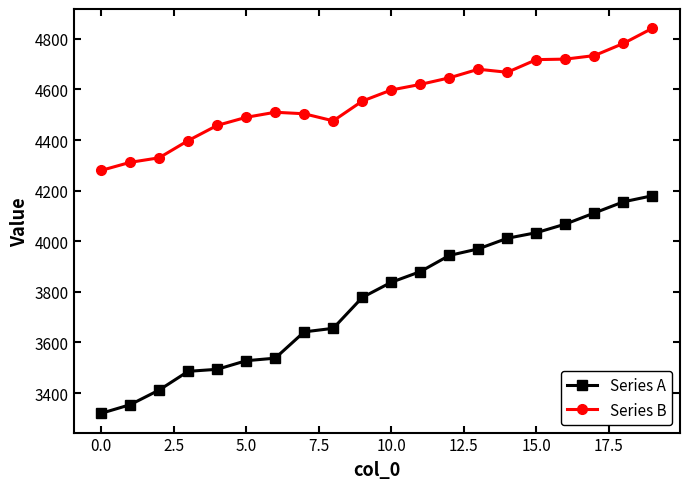

Which series has the largest range (max minus min)?

Series A